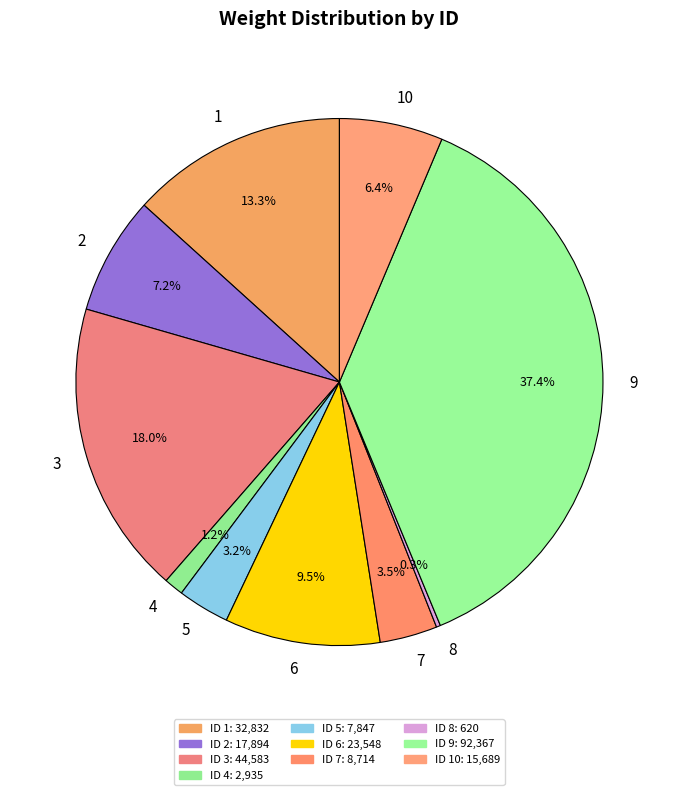

True or false: 10 accounts for 6% of the total.

True